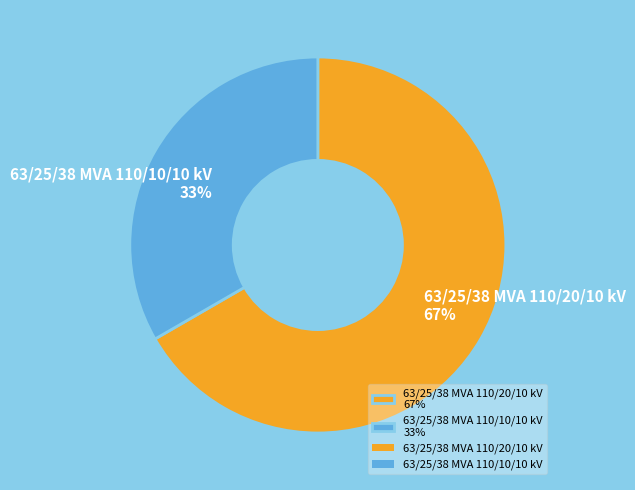

Between 63/25/38 MVA 110/20/10 kV and 63/25/38 MVA 110/10/10 kV, which is larger?

63/25/38 MVA 110/20/10 kV